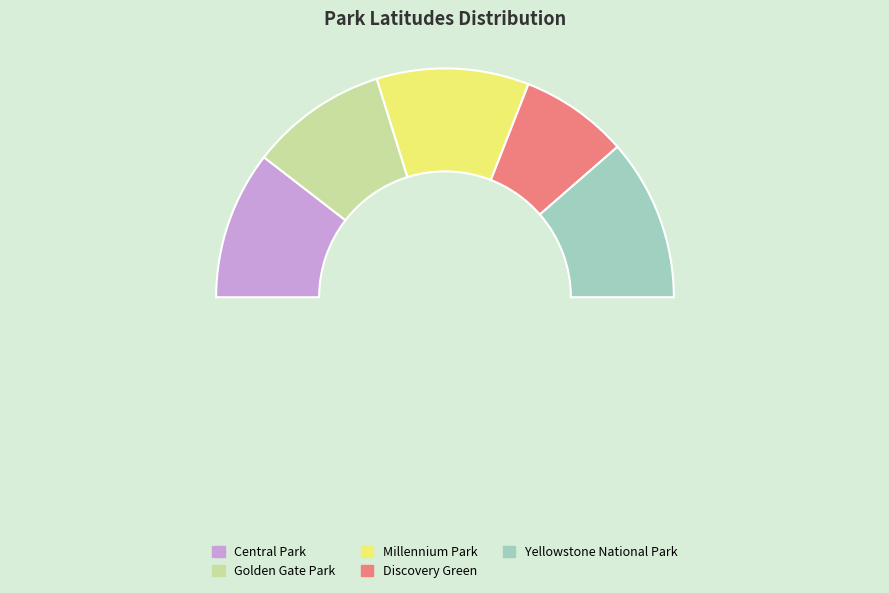

Which slice is the largest?

Yellowstone National Park